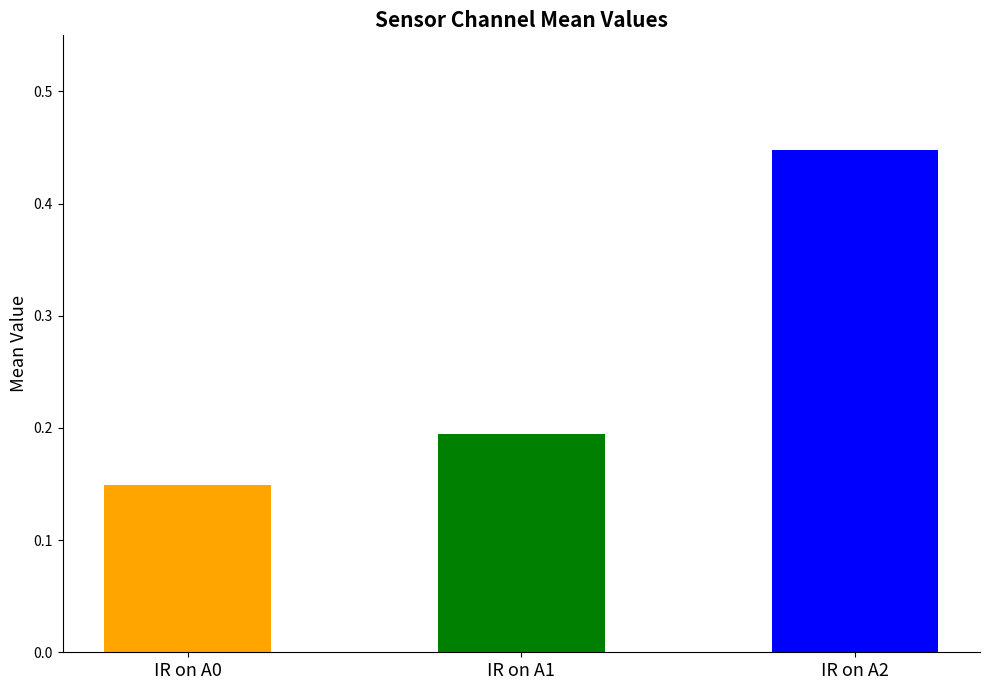

Rank the series by their average value, from lowest to highest.

IR on A0, IR on A1, IR on A2